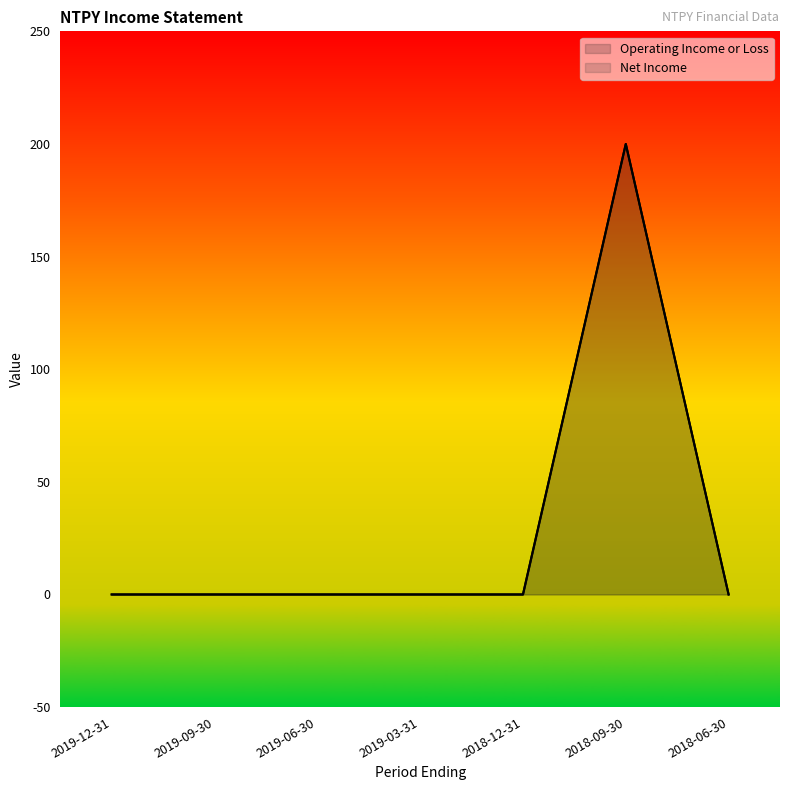

At which category is the sum across all series the highest?

2018-09-30